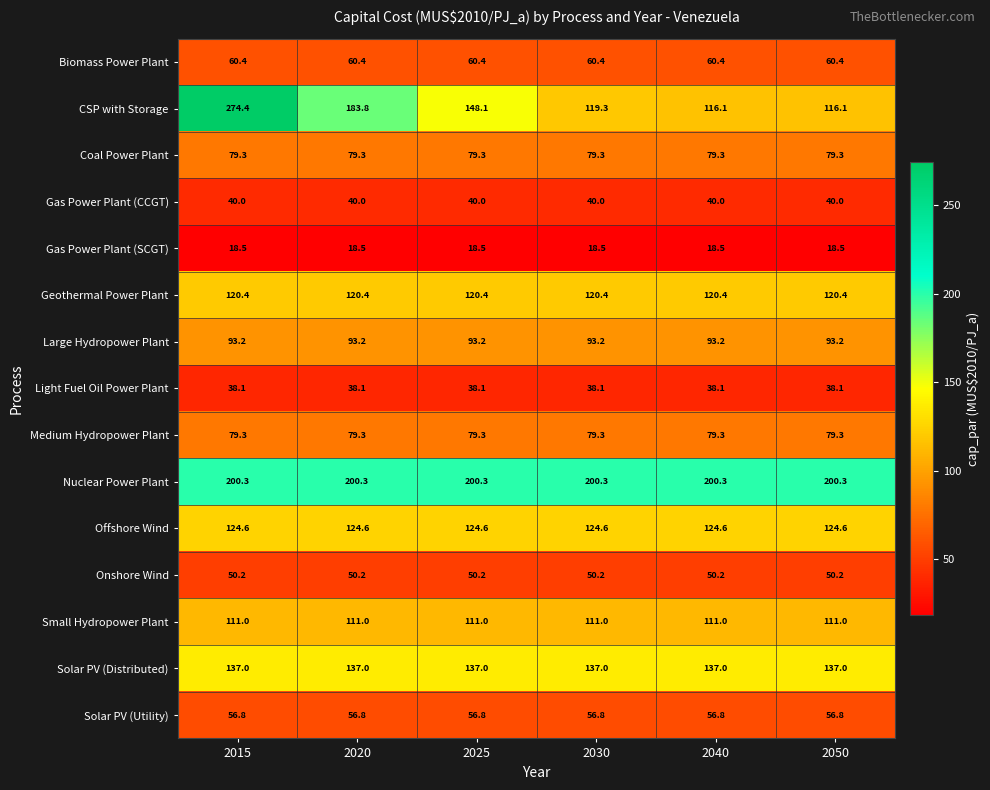

The Solar PV (Distributed) series shows 137.0 at 2015. True or false?

True